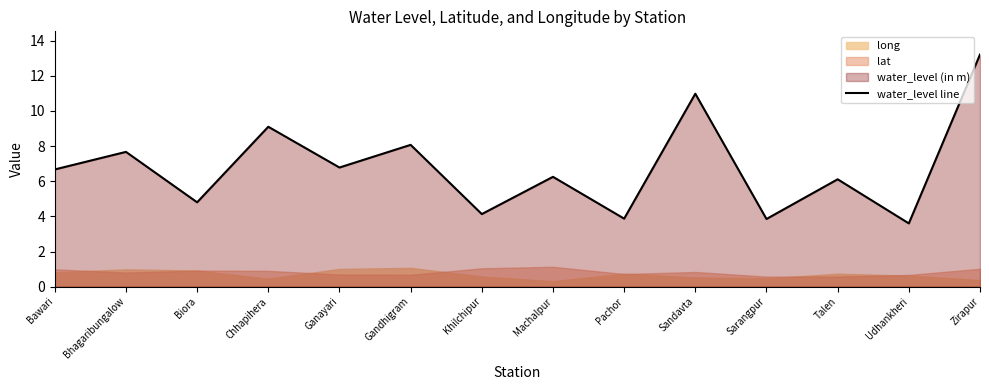

How many data points are above 6?

9